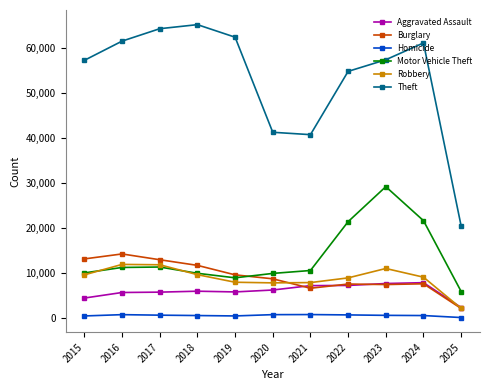

True or false: Theft has more than 1 points higher than both neighbors.

True